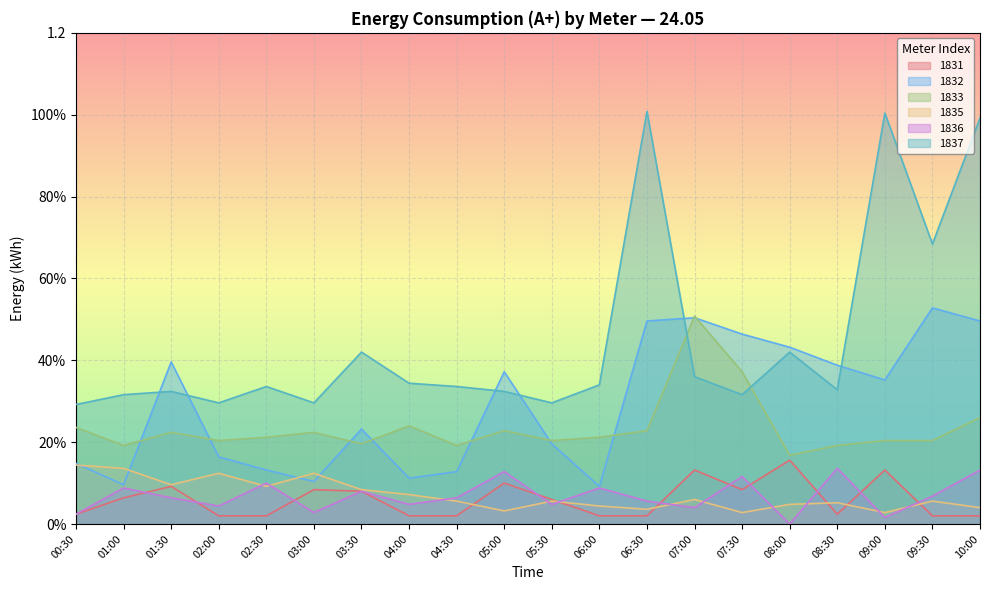

Reading left to right, transcribe all the data shown in this chart.

1831: 0.0	0.1	0.1	0.0	0.0	0.1	0.1	0.0	0.0	0.1	0.1	0.0	0.0	0.1	0.1	0.2	0.0	0.1	0.0	0.0
1832: 0.1	0.1	0.4	0.2	0.1	0.1	0.2	0.1	0.1	0.4	0.2	0.1	0.5	0.5	0.5	0.4	0.4	0.4	0.5	0.5
1833: 0.2	0.2	0.2	0.2	0.2	0.2	0.2	0.2	0.2	0.2	0.2	0.2	0.2	0.5	0.4	0.2	0.2	0.2	0.2	0.3
1835: 0.1	0.1	0.1	0.1	0.1	0.1	0.1	0.1	0.1	0.0	0.1	0.0	0.0	0.1	0.0	0.0	0.1	0.0	0.1	0.0
1836: 0.0	0.1	0.1	0.0	0.1	0.0	0.1	0.0	0.1	0.1	0.0	0.1	0.1	0.0	0.1	0.0	0.1	0.0	0.1	0.1
1837: 0.3	0.3	0.3	0.3	0.3	0.3	0.4	0.3	0.3	0.3	0.3	0.3	1.0	0.4	0.3	0.4	0.3	1.0	0.7	1.0